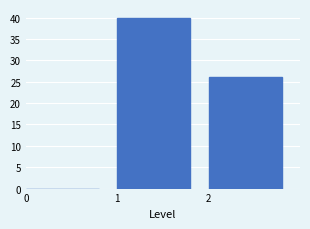

Reading left to right, list every bar in this chart as the range it spans on the x-axis followed by its height. The values are not printed on the chart, so give them approximately, as read against the axis.

0 to 1: 0
1 to 2: 40
2 to 3: 26